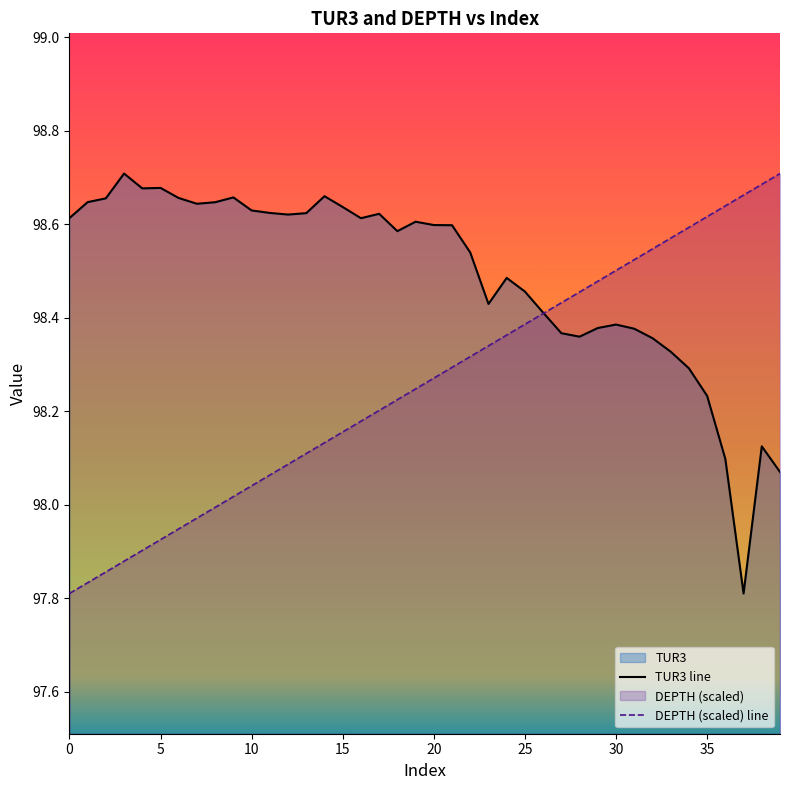

What is the difference between the maximum and minimum values in the DEPTH series?

0.9